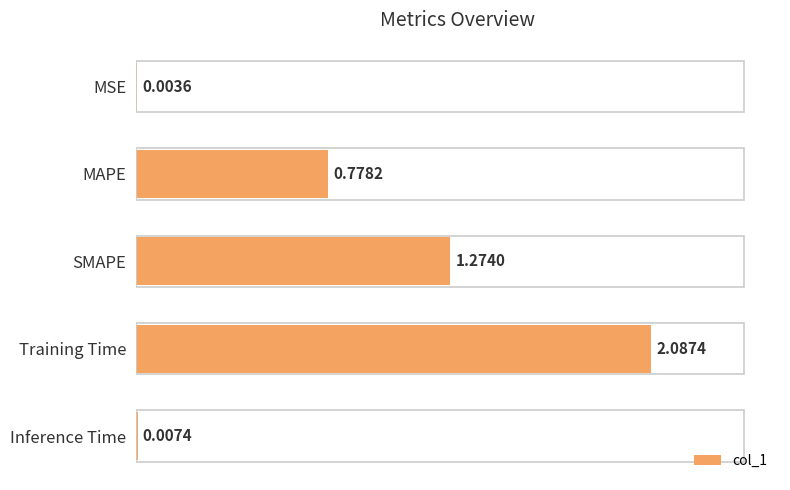

At which label is the value closest to 1?

MAPE